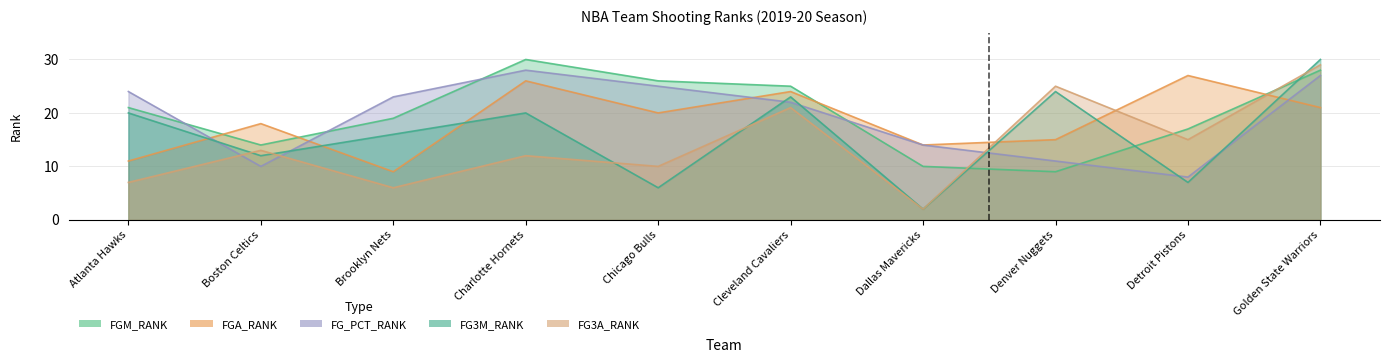

Which category has the lowest value in the FGM_RANK series?

Denver Nuggets